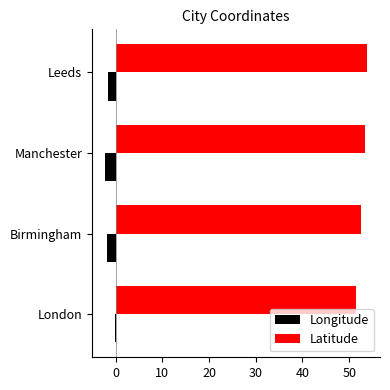

What value does the Latitude series have at Manchester?

53.5